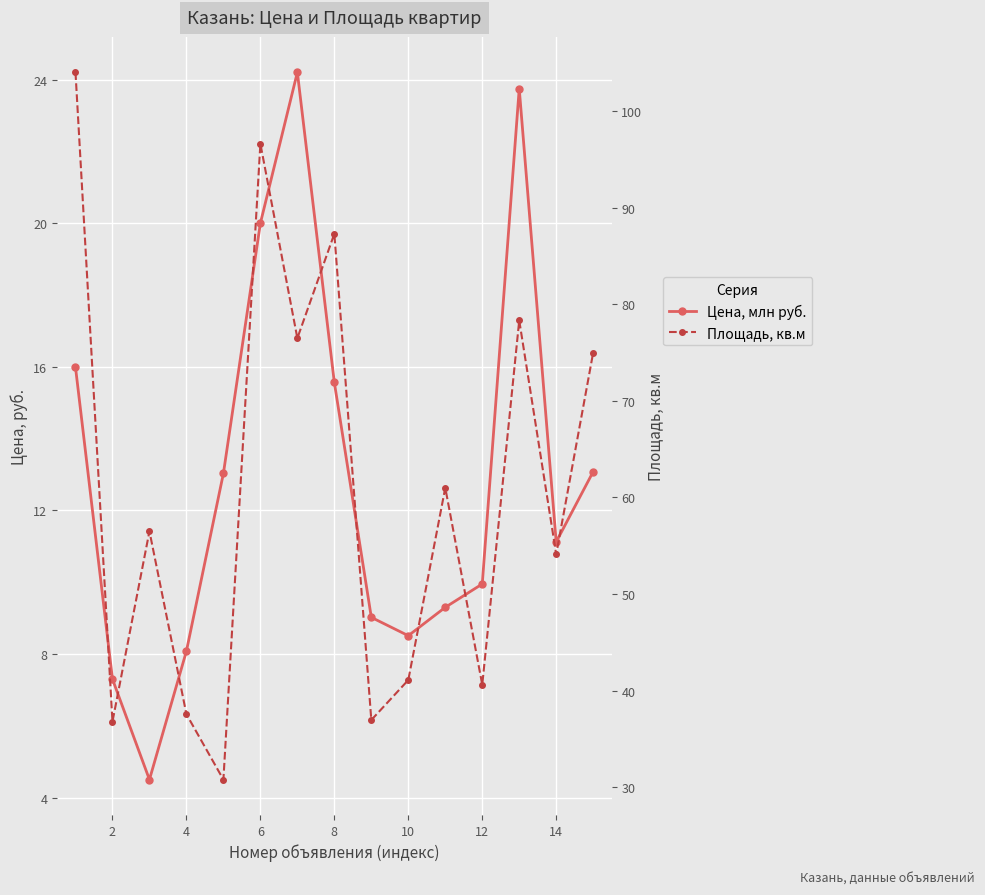

True or false: Площадь, кв.м and Цена, млн руб. cross at least once.

False